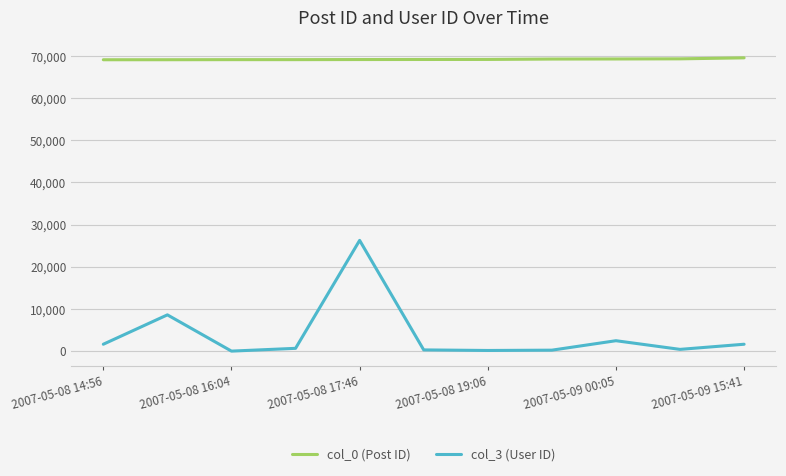

Is this an area chart (filled region under the line)?

No